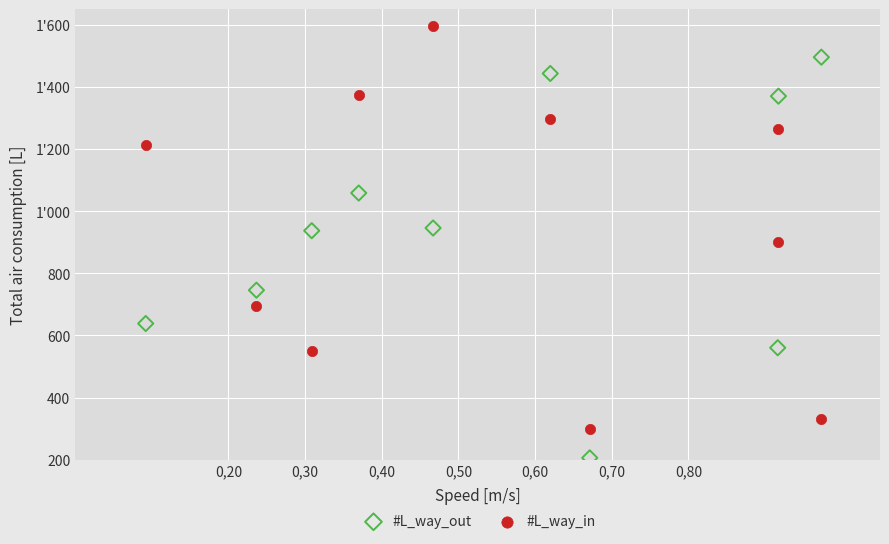

What are all the series names shown in the legend?

#L_way_out, #L_way_in